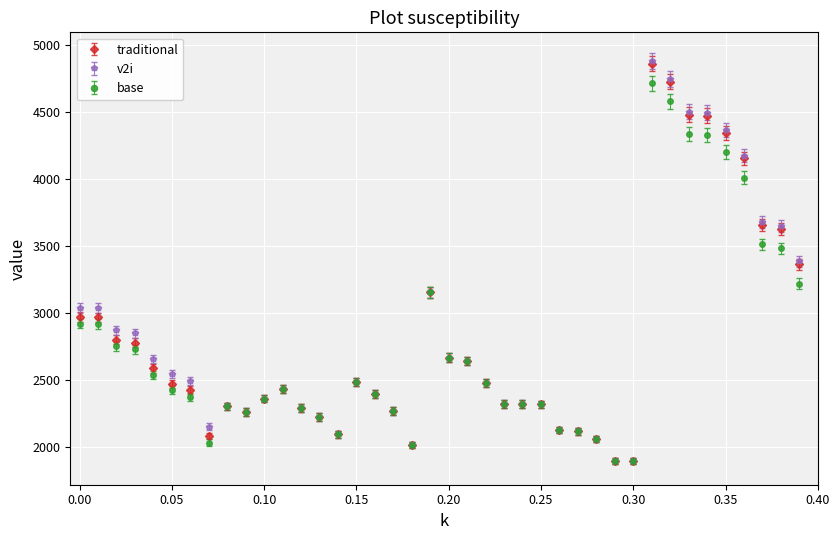

Which series has the largest range (max minus min)?

v2i